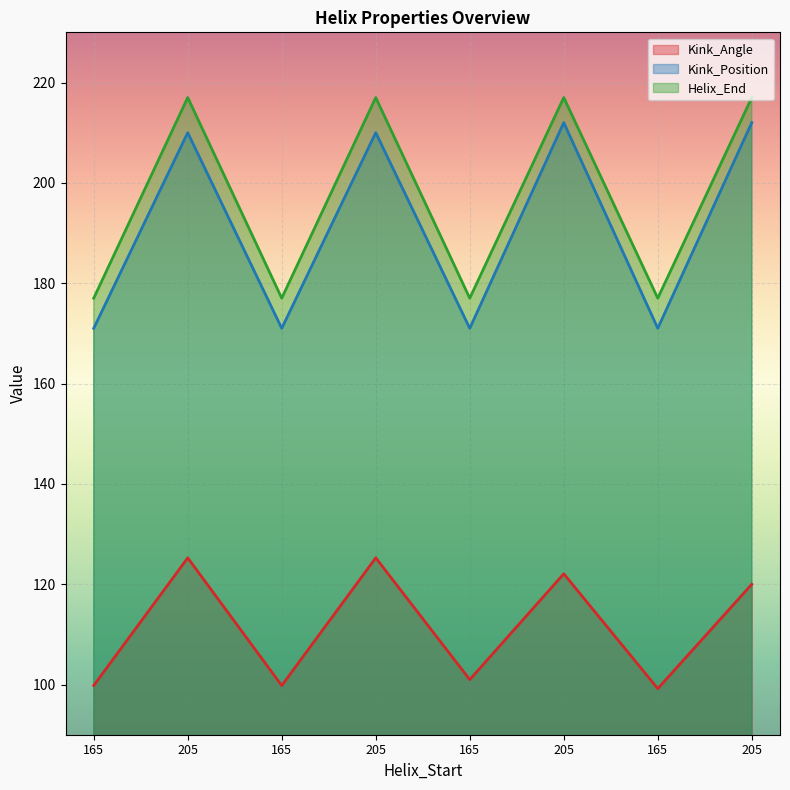

True or false: Kink_Position and Kink_Angle cross at least once.

False